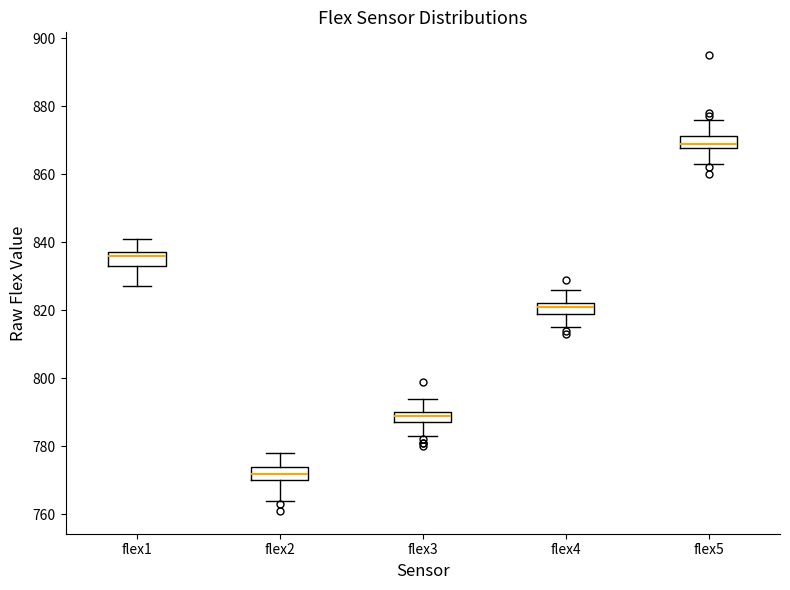

Which box has the lowest median line?

flex2